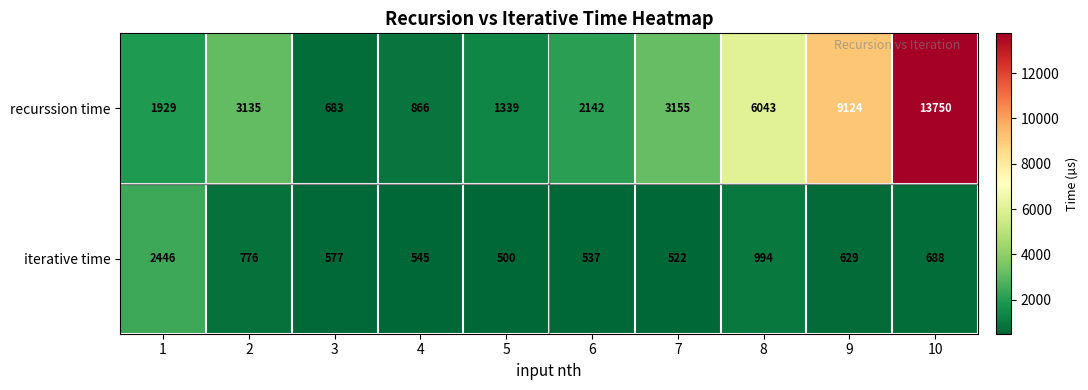

How many data points in recurssion time are less than 3135?

5